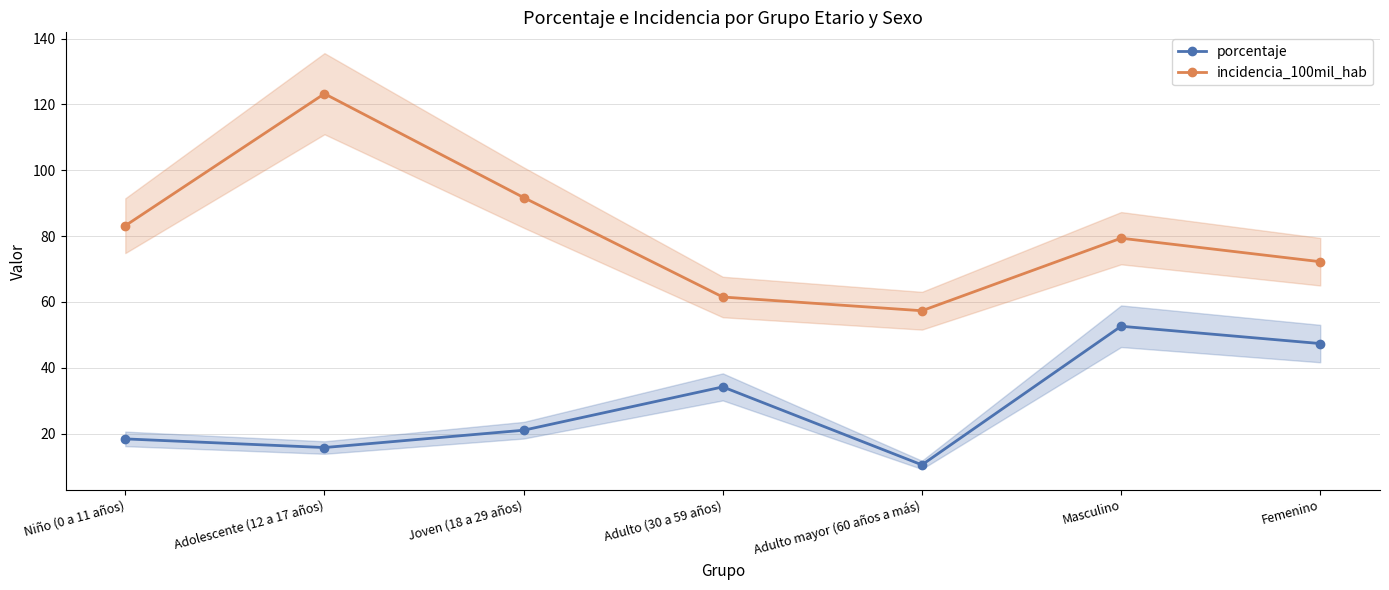

Where is the first local minimum for incidencia_100mil_hab?

Adulto mayor (60 años a más)